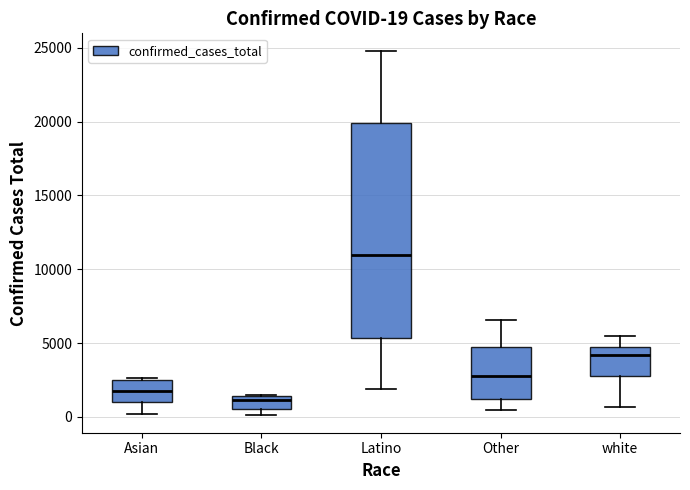

Which box's median line is the lowest?

Black